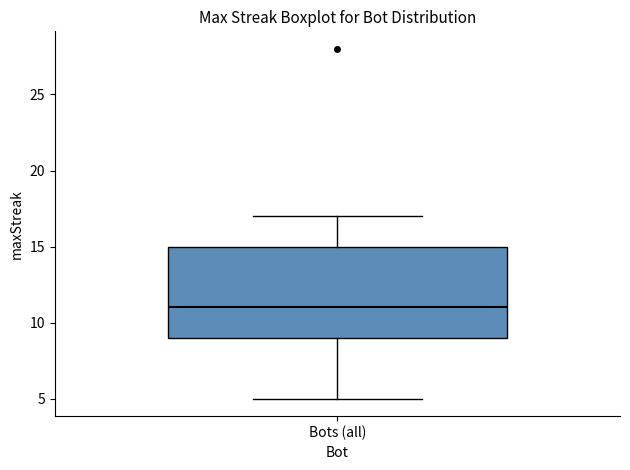

Where does the lower whisker of the box for Bots (all) end on the y-axis? The values are not printed on the chart, so give them approximately, as read against the axis.

5